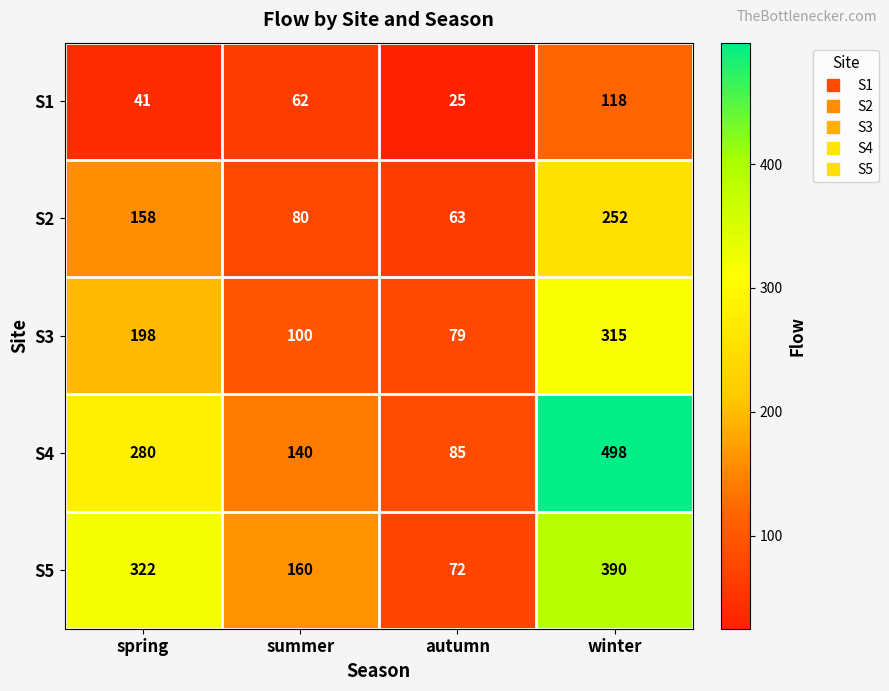

True or false: S5 has a value of 390 at winter.

True